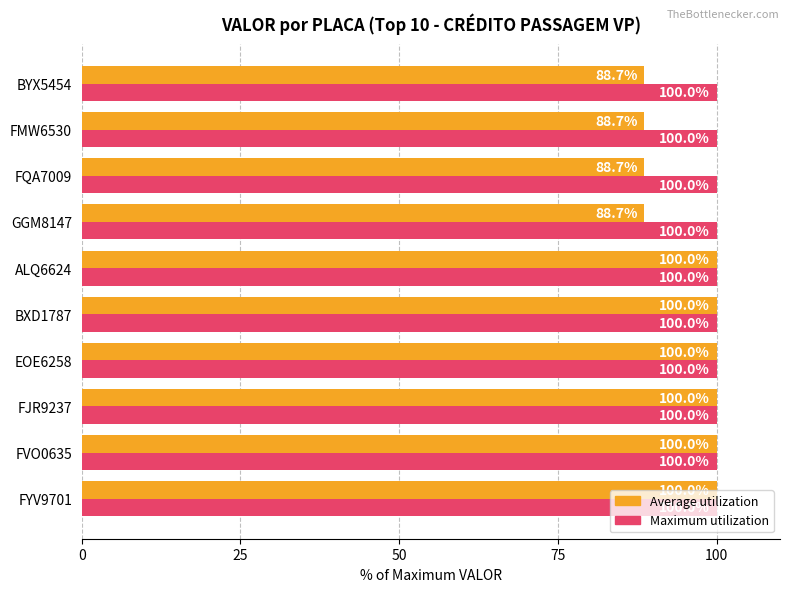

At FQA7009, list the series in order from smallest to largest.

Average utilization, Maximum utilization